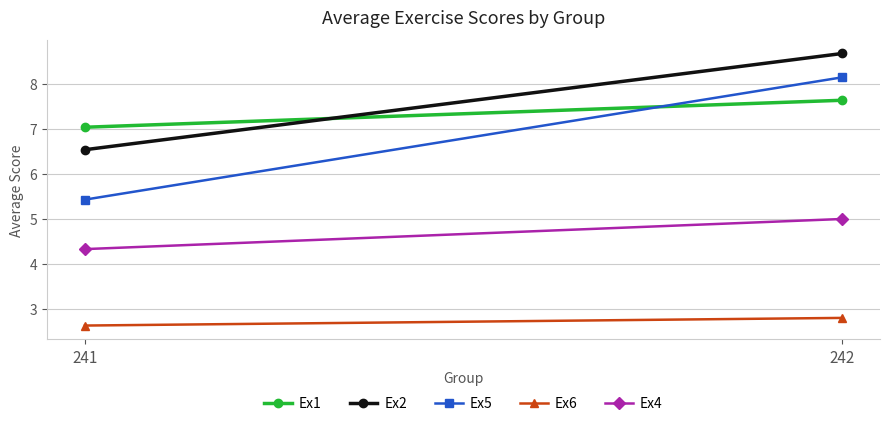

What is the approximate value of Ex6 at 241?

2.6